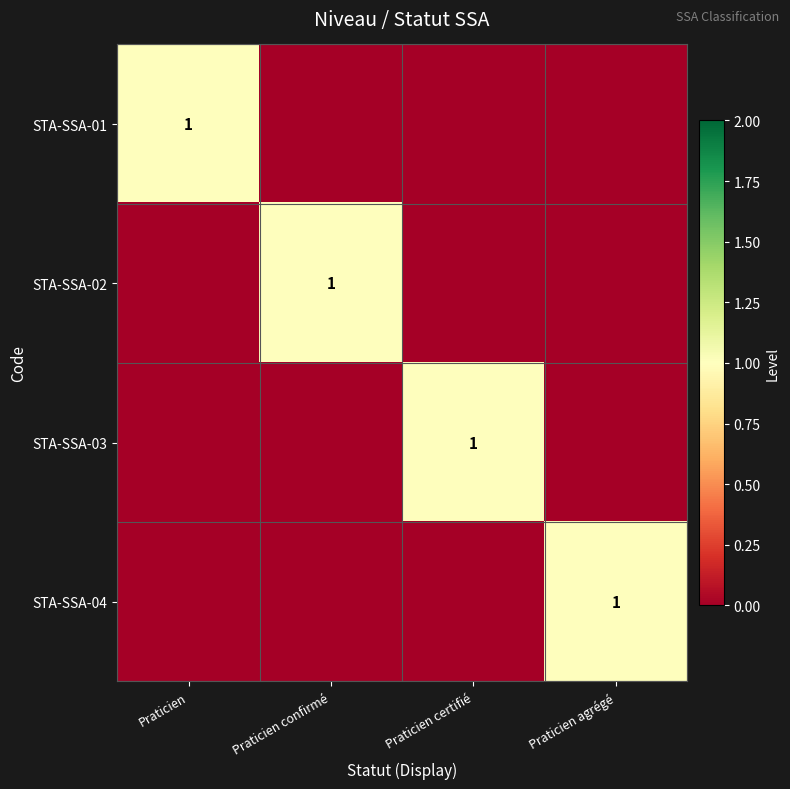

Is the value of STA-SSA-04 at Praticien greater than the value of STA-SSA-02 at Praticien confirmé?

No